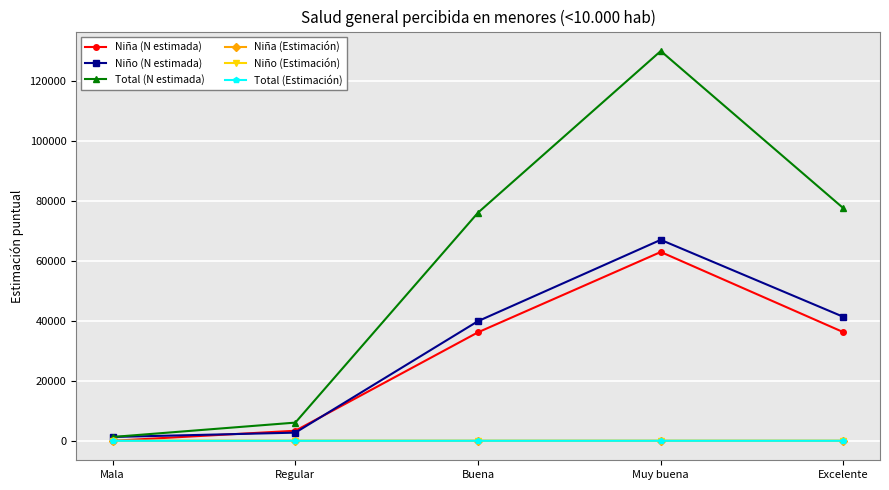

What is the label of the 2nd point from the right?

Muy buena